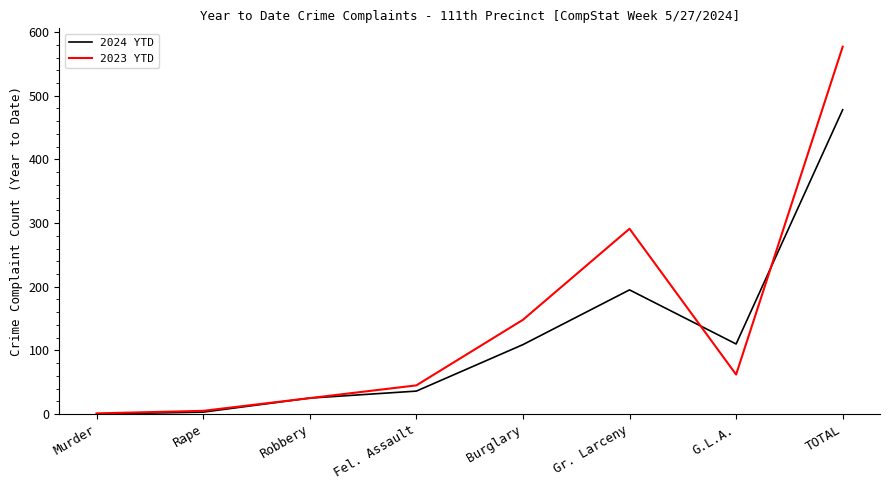

Which series ends up on top after the final intersection of 2023 YTD and 2024 YTD?

2023 YTD